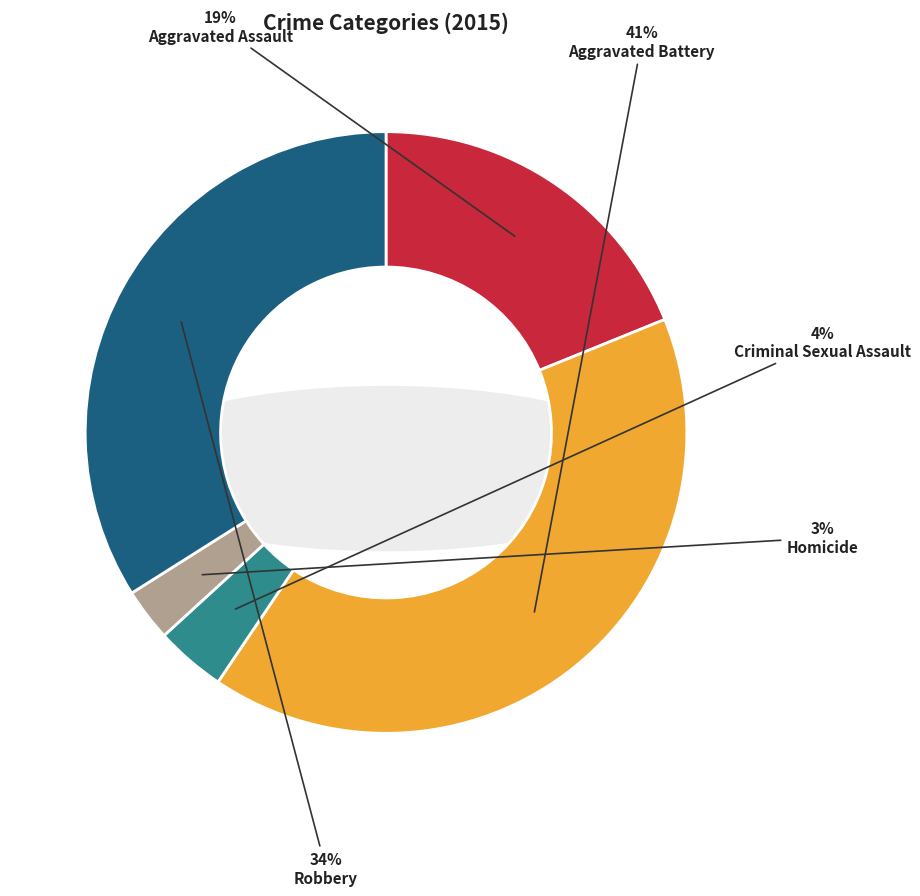

Does Aggravated Battery represent more than half of the total?

No